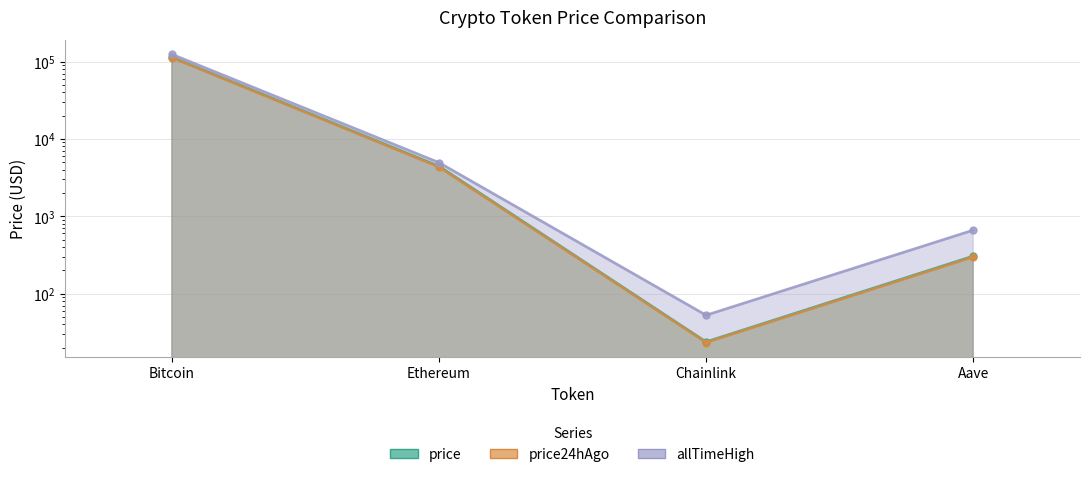

What is the difference between the highest and lowest values at Aave?

363.6